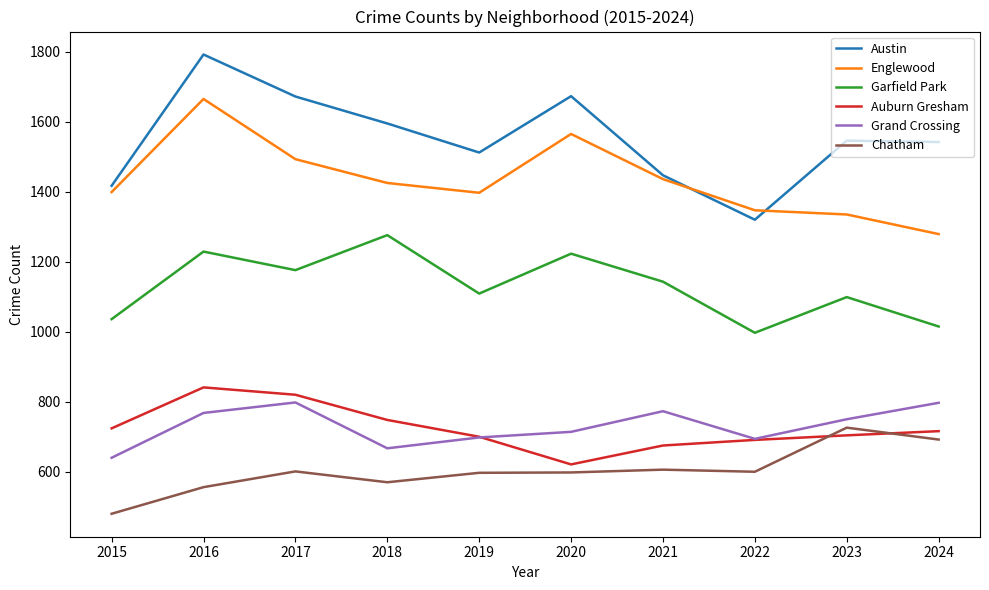

What are all the series names shown in the legend?

Austin, Englewood, Garfield Park, Auburn Gresham, Grand Crossing, Chatham